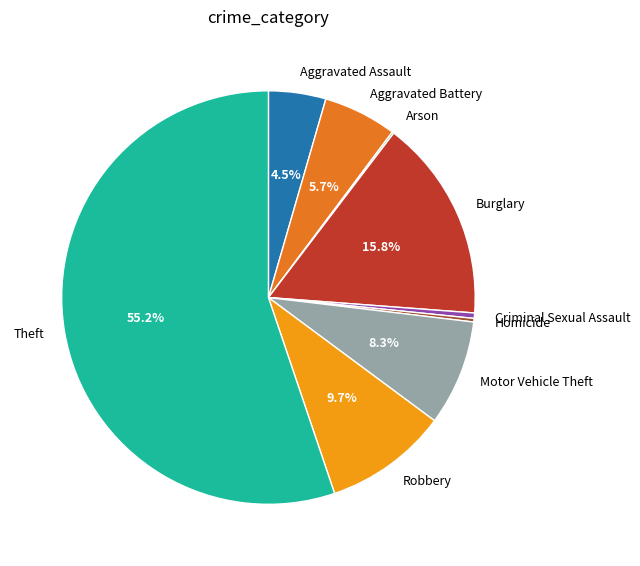

To the nearest percent, what is the average slice percentage?

11%